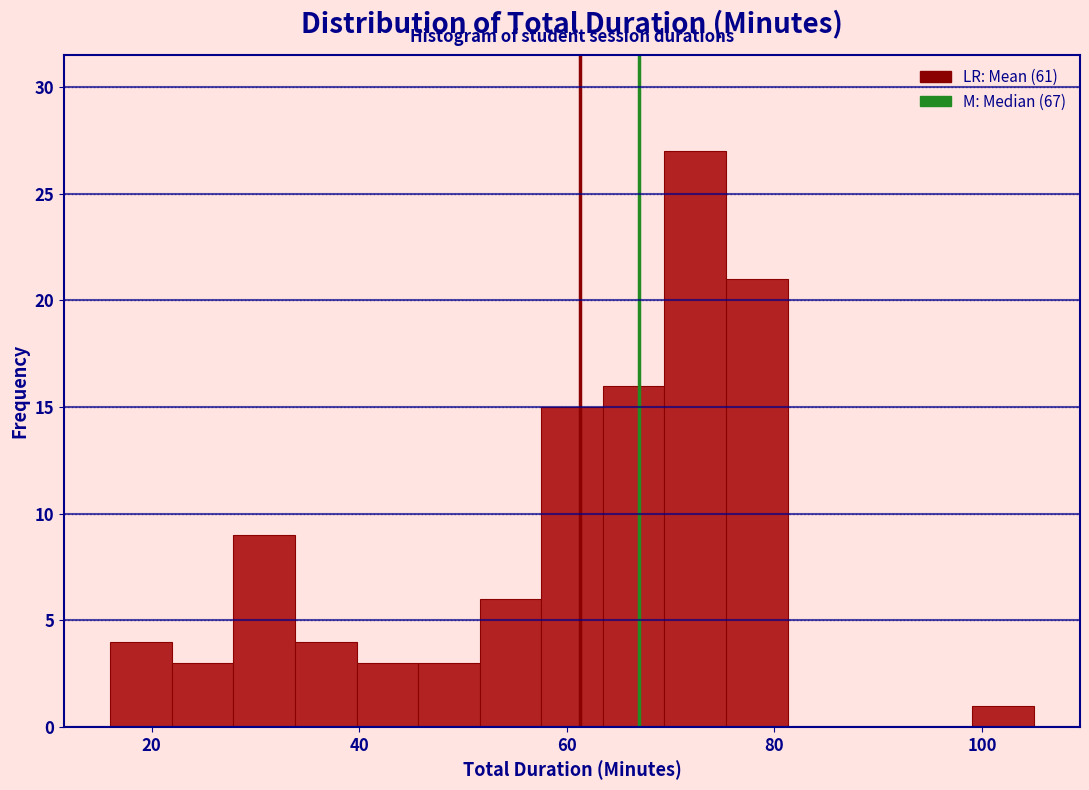

Read against the x-axis, roughly where is the centre of the tallest bar?

72